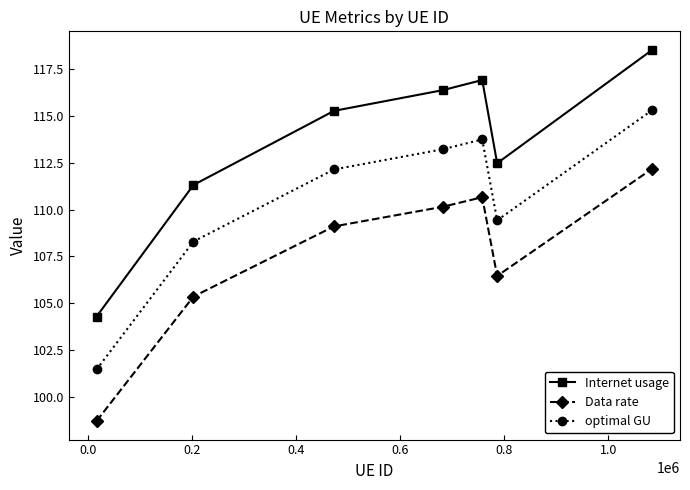

How many interior local peaks does the optimal GU series have?

1